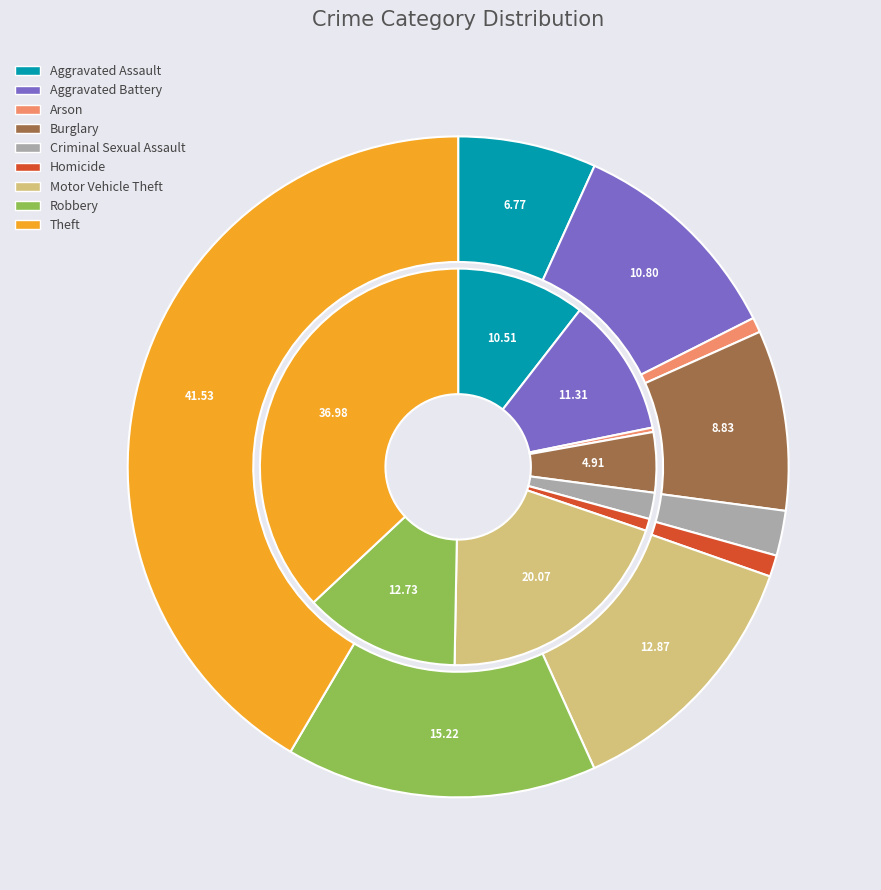

True or false: values_2024 accounts for 23% of the total.

False